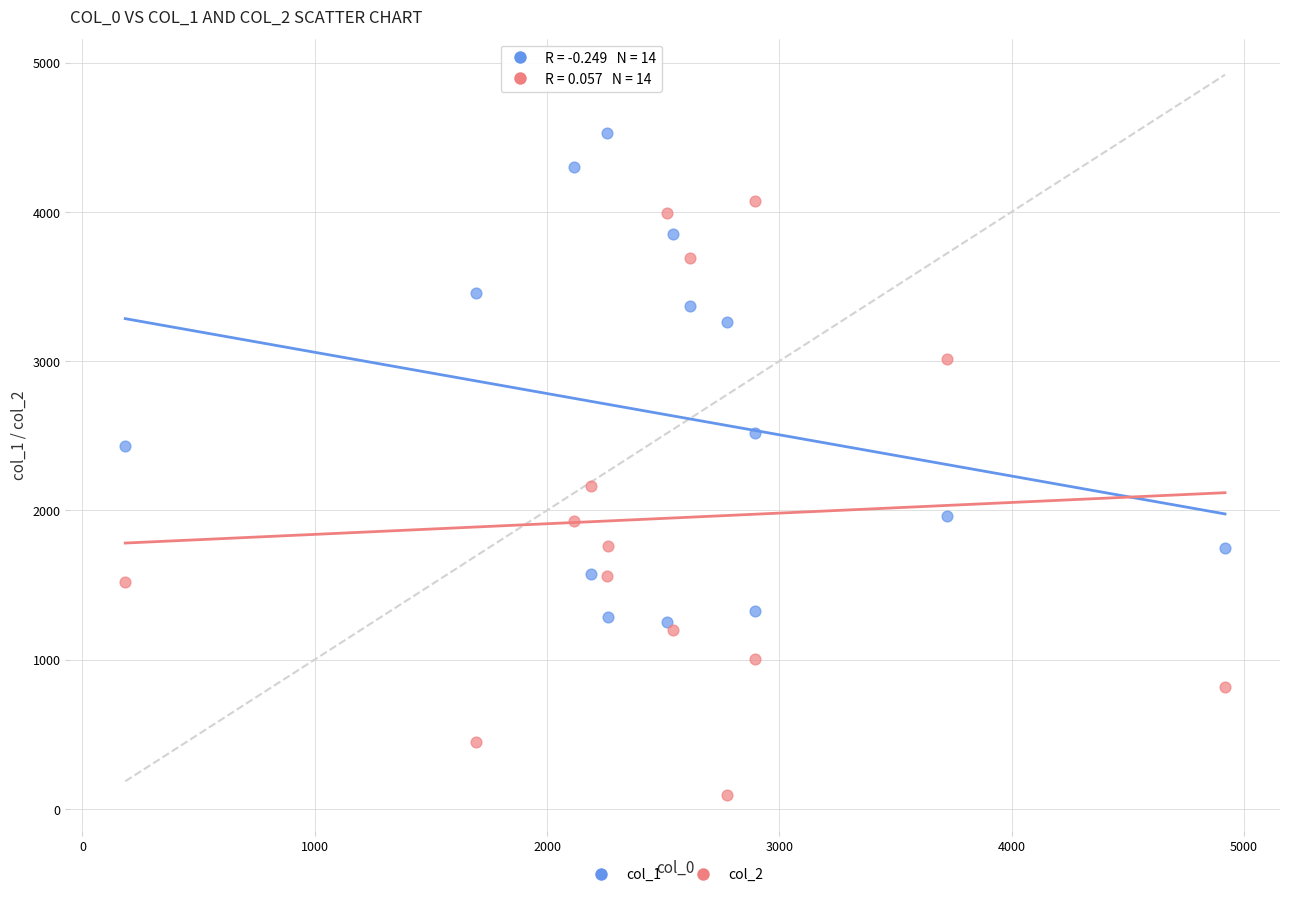

Which series contains the highest Y value?

col_1